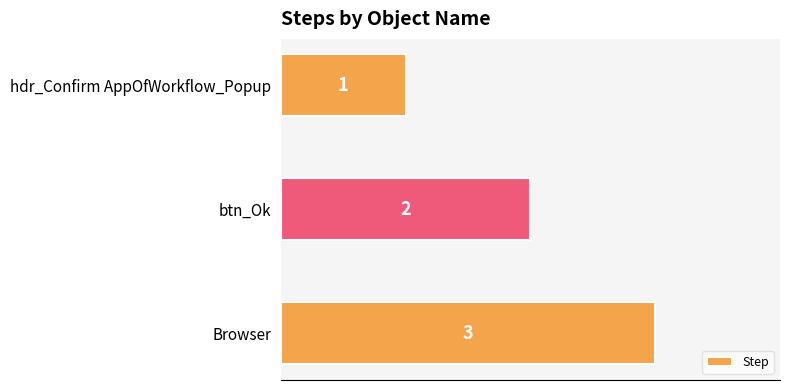

What is the label of the 2nd bar from the bottom?

btn_Ok